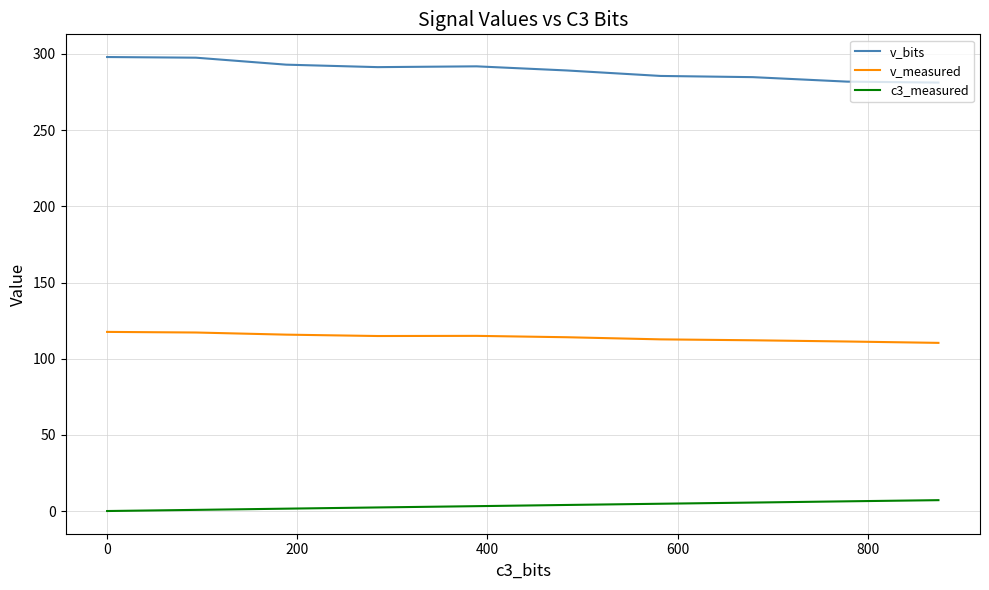

Which series has the largest range (max minus min)?

v_bits